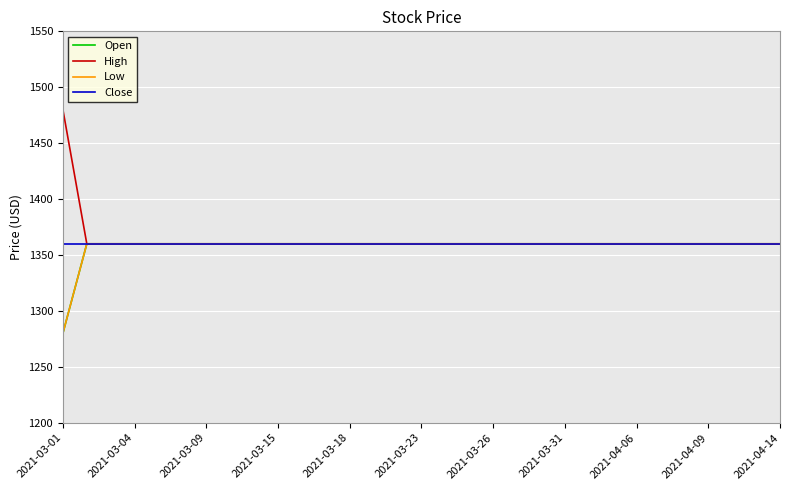

Does the chart display data point markers on the line(s)?

No